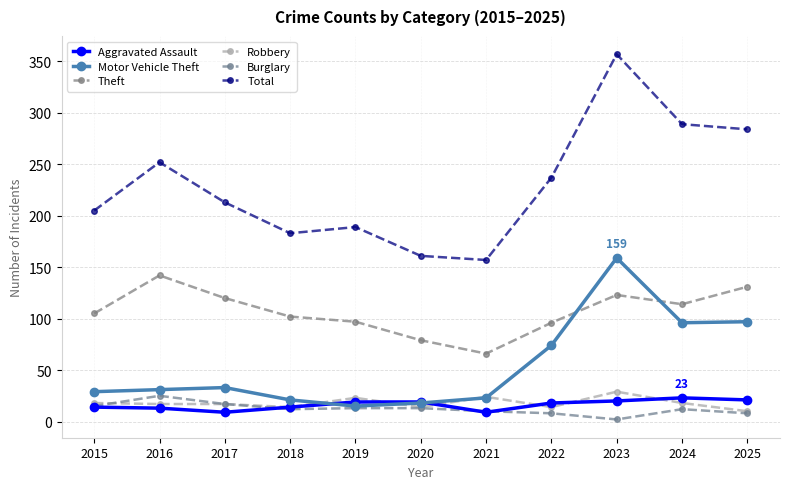

What is the maximum value for Theft?

142